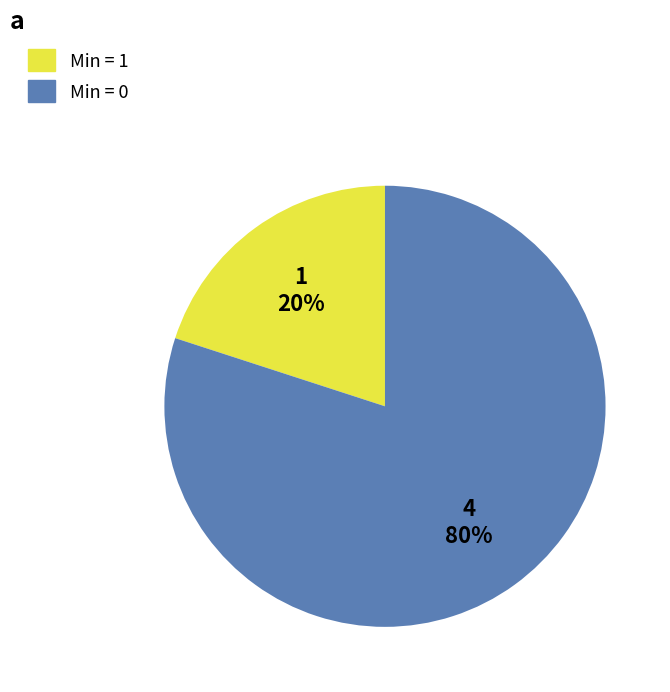

Is there a majority slice in this chart?

Yes